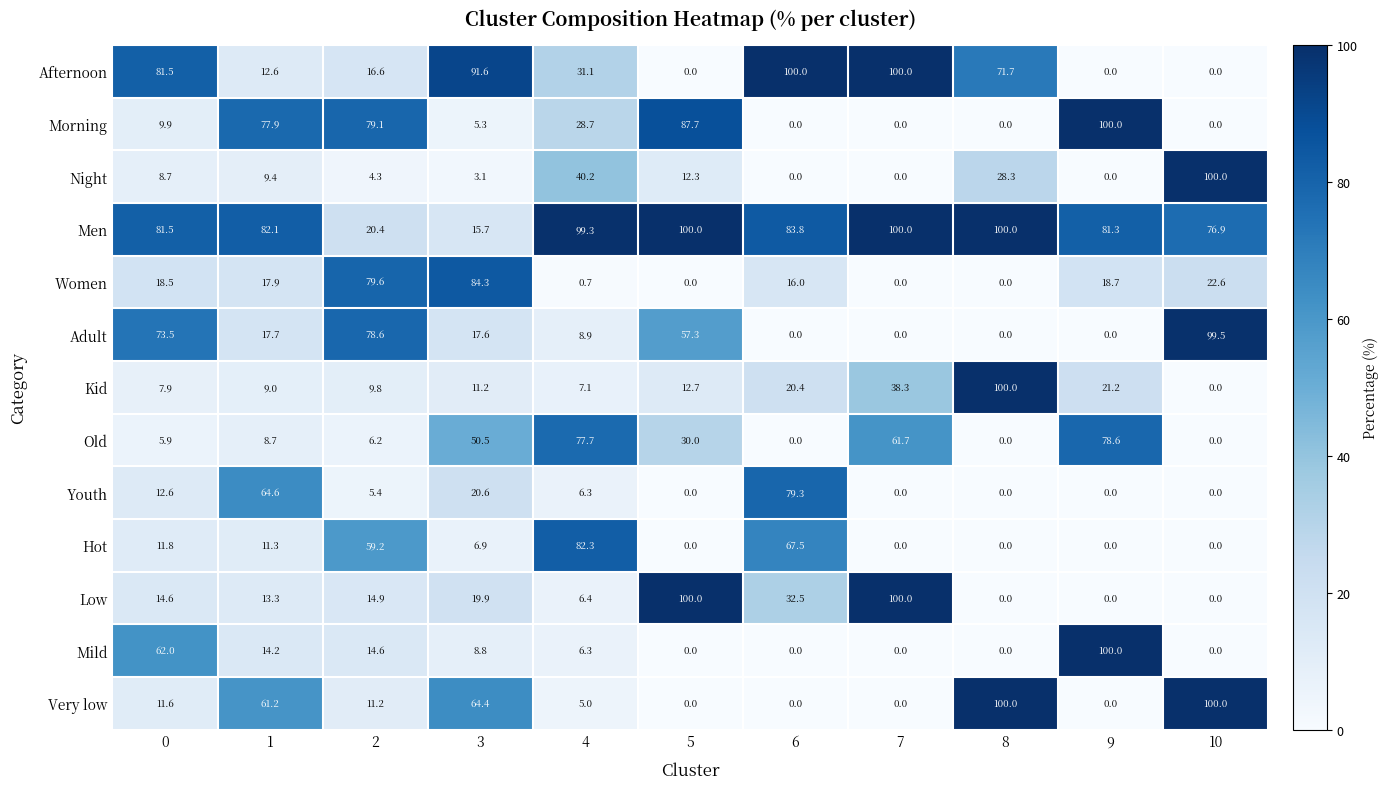

What is the highest value of the Kid series?

100.0